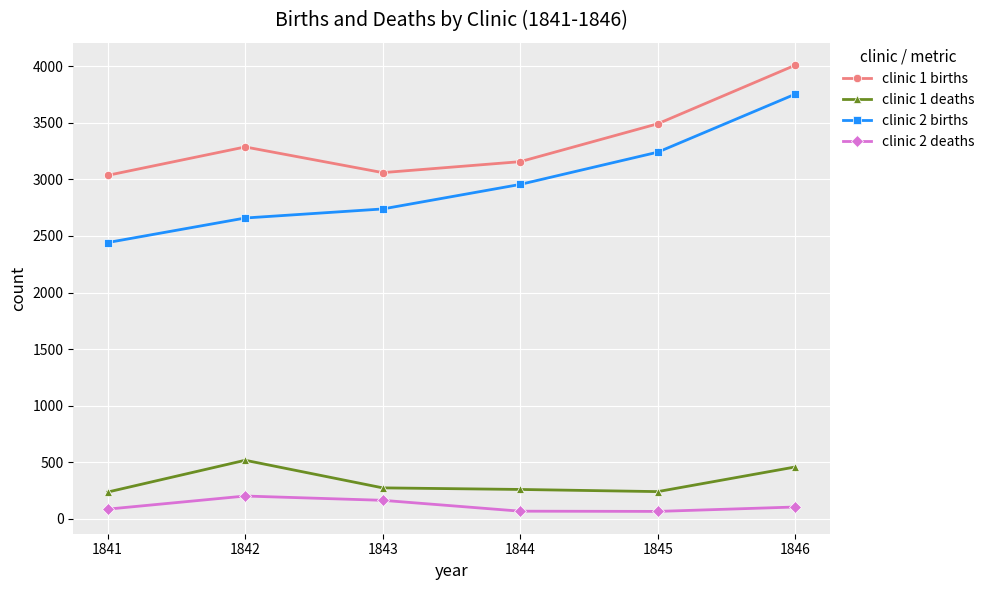

What is the total value across all series at 1841?

5801